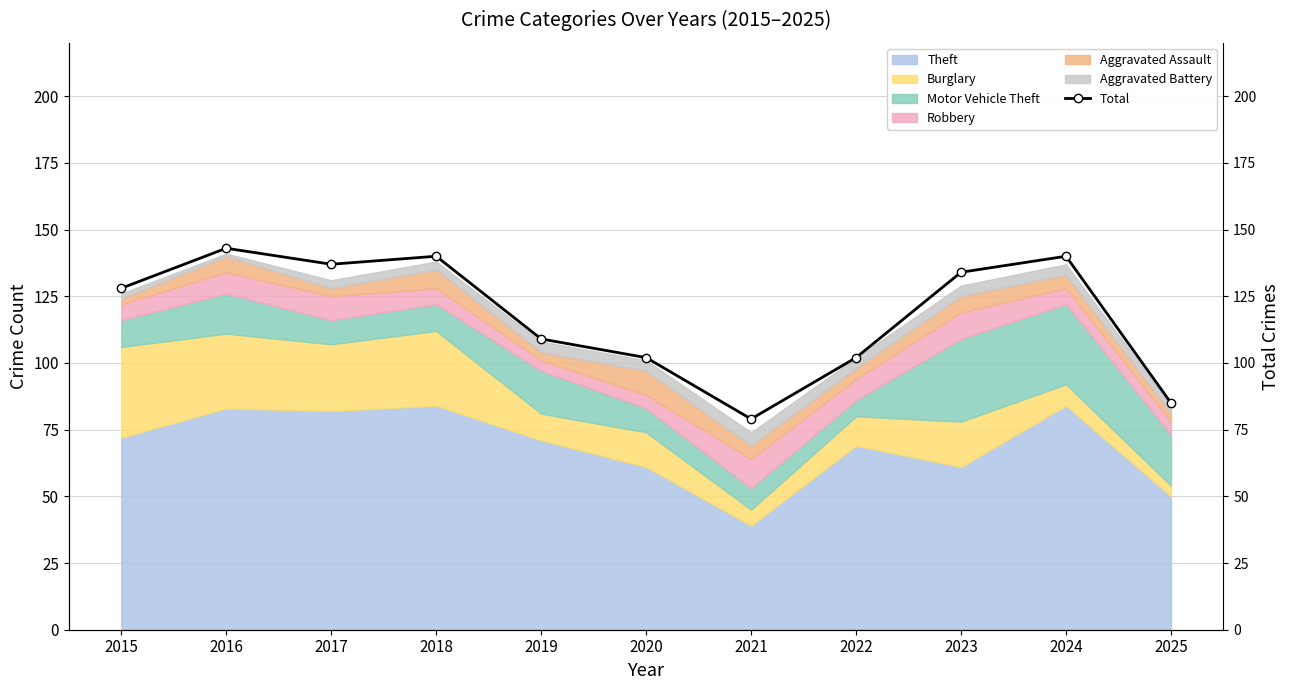

What is the difference between the maximum and minimum values?

64